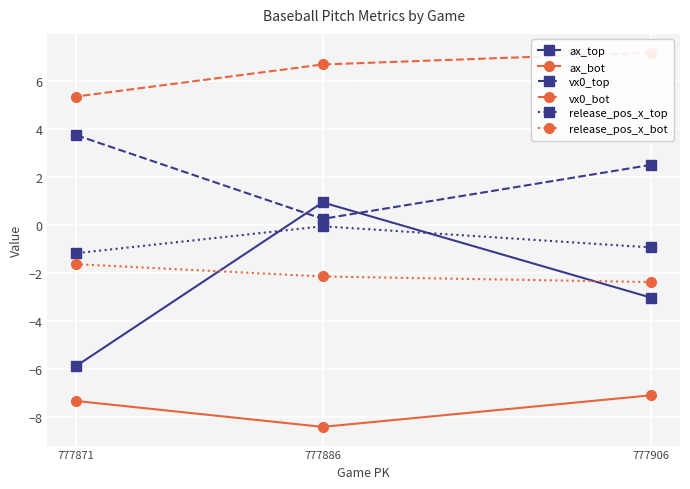

The release_pos_x_bot series shows -1.4 at 777886. True or false?

False